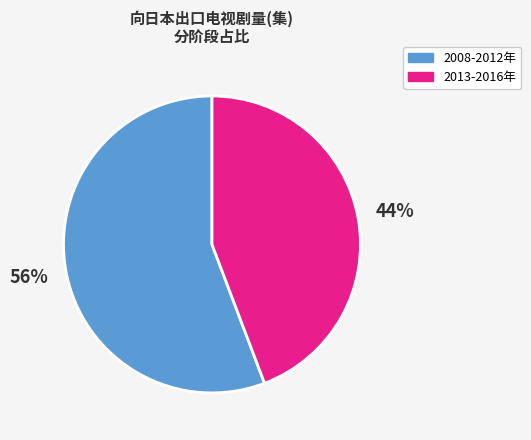

How many slices are in this pie chart?

2